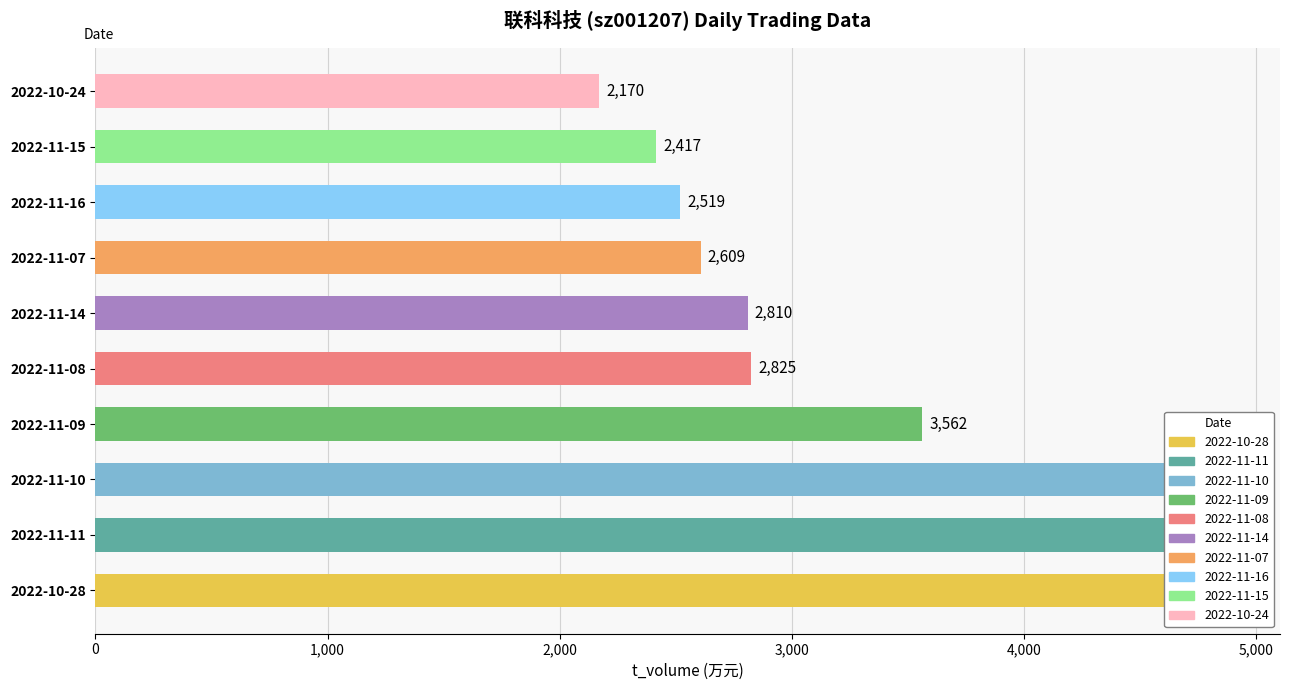

What is the total value across all series at 2022-11-10?

4640.8